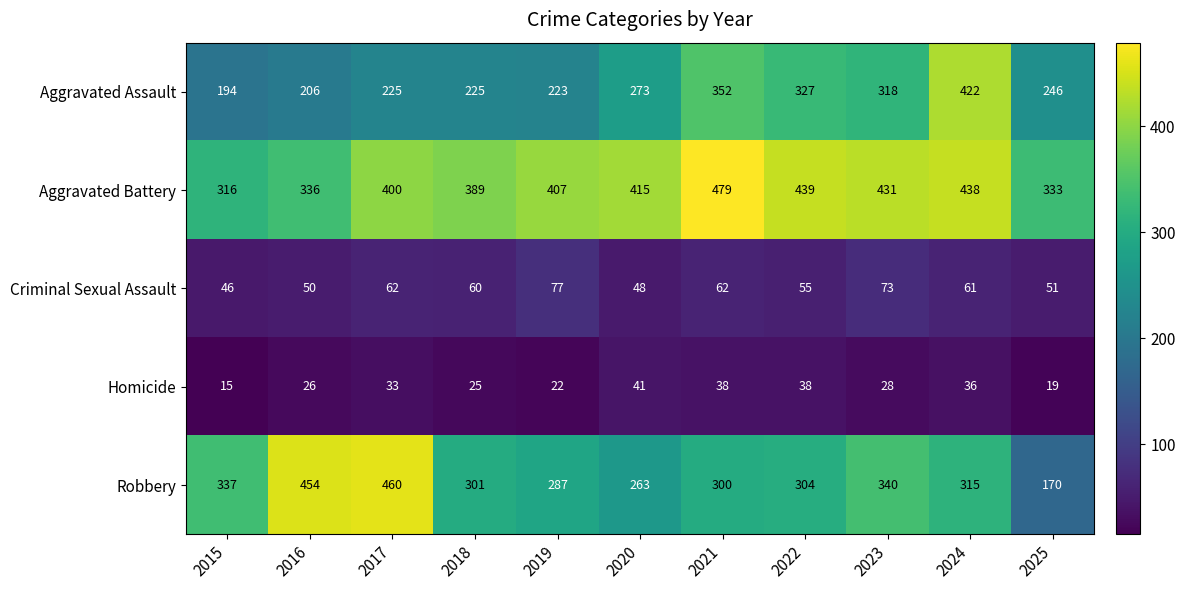

The Aggravated Battery series shows 479 at 2021. True or false?

True